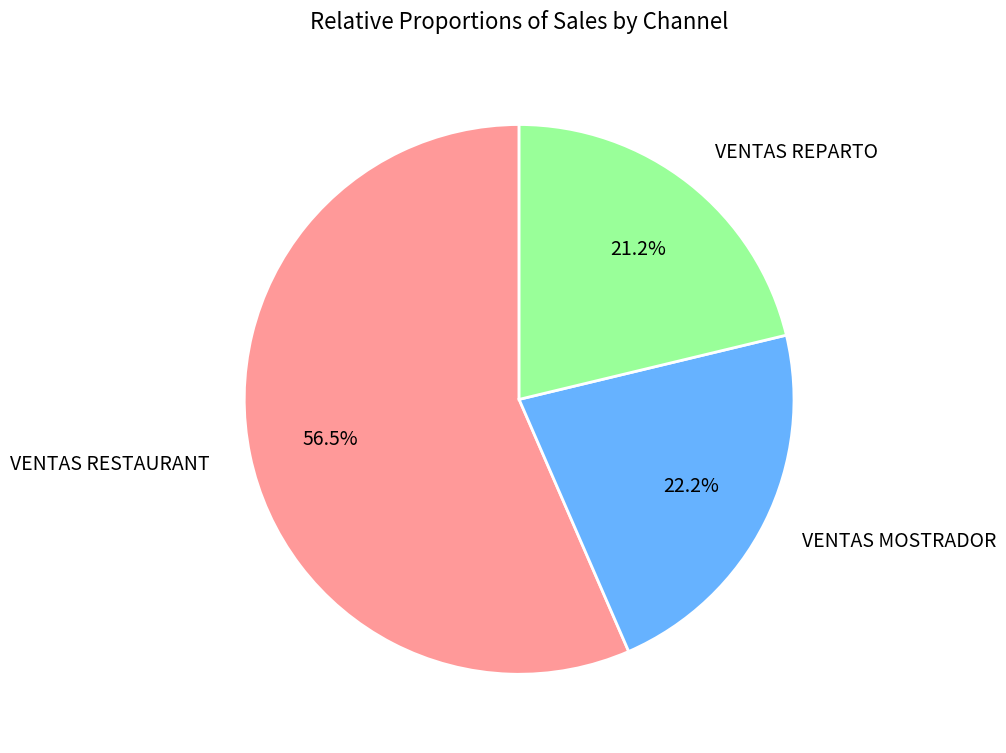

Is it true that VENTAS MOSTRADOR is 22% of the pie?

True